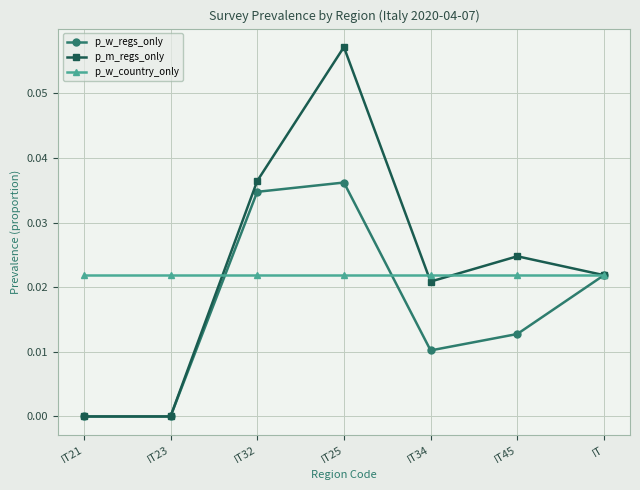

What is the label of the 1st point from the left?

IT21